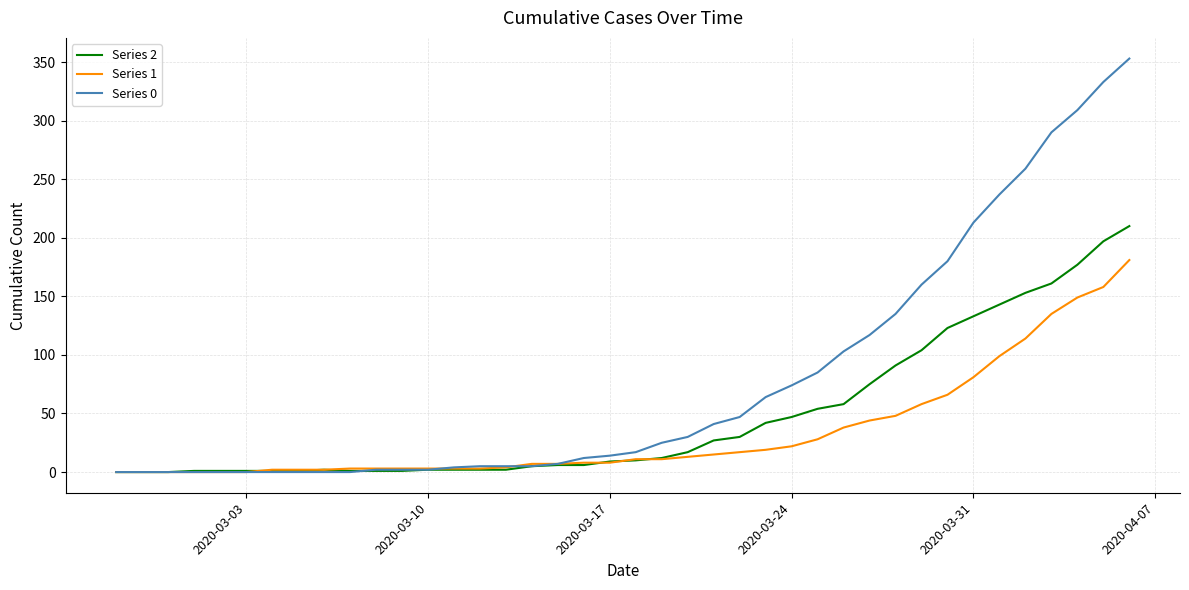

List the series in order of their overall mean, lowest first.

Series 1, Series 2, Series 0